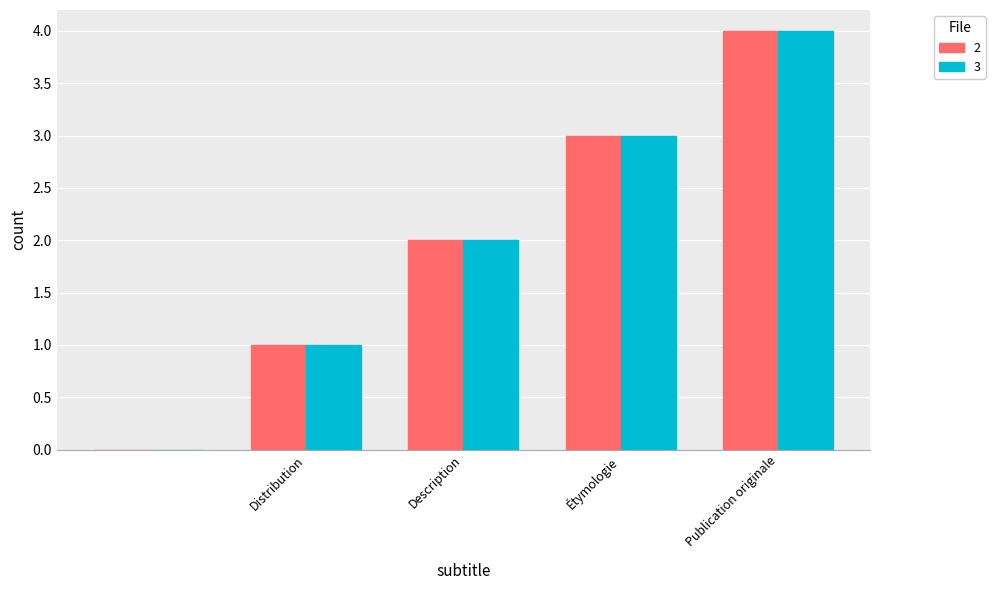

How many groups of bars are there?

5